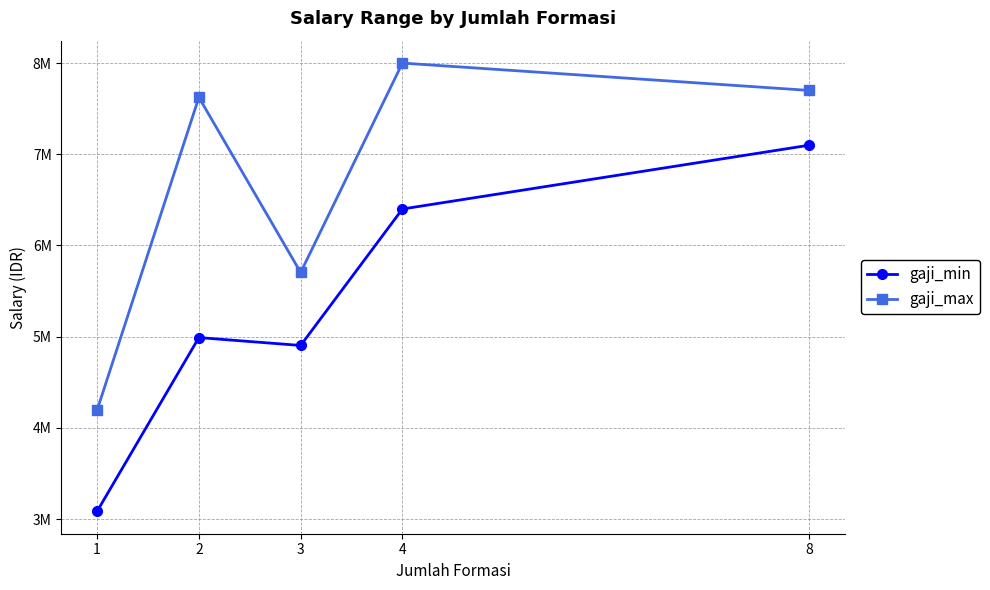

Which series has the widest spread of values?

gaji_min